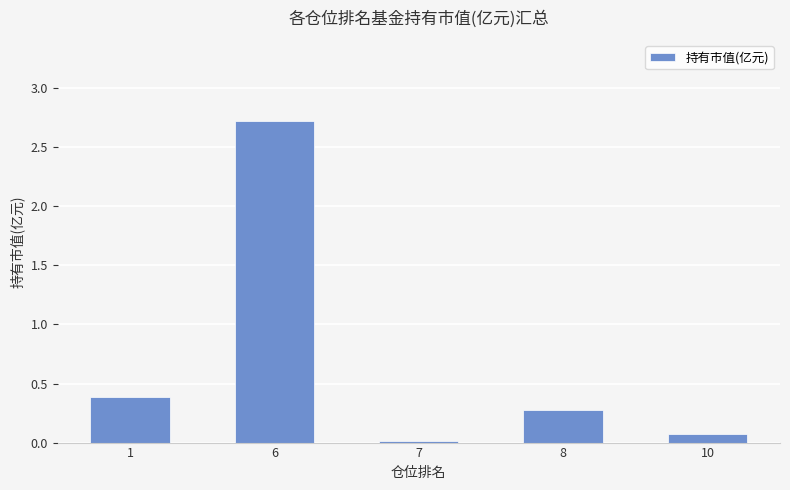

Which has a higher value, 10 or 8?

8